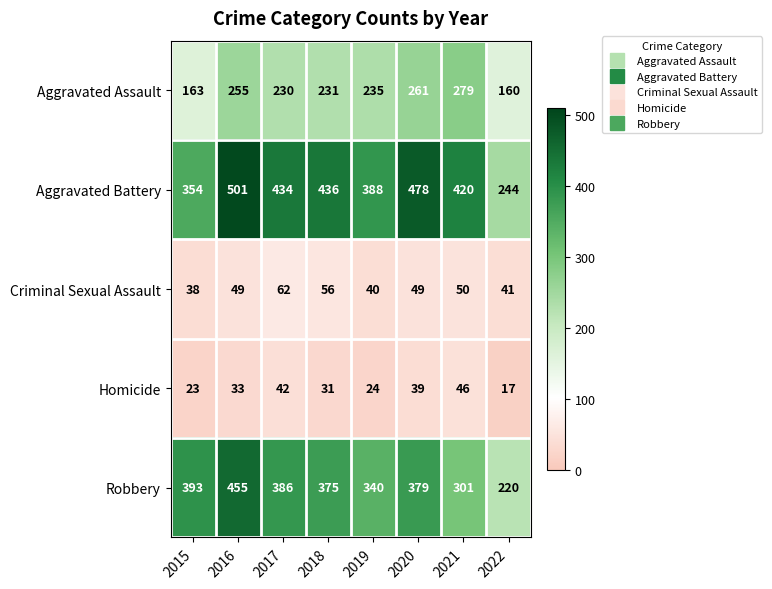

At which category is the sum across all series the highest?

2016